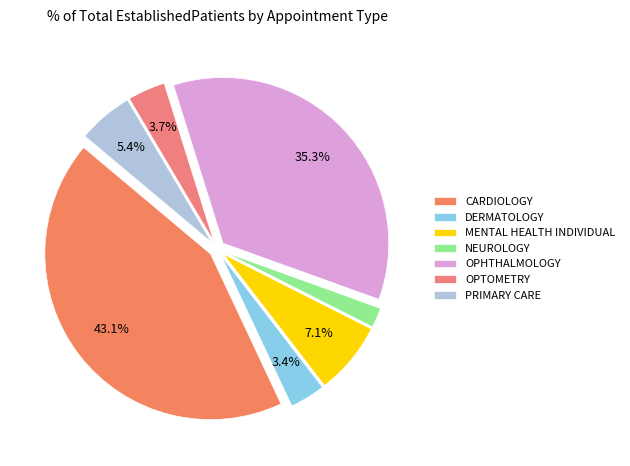

What is the smallest slice in the pie chart?

NEUROLOGY